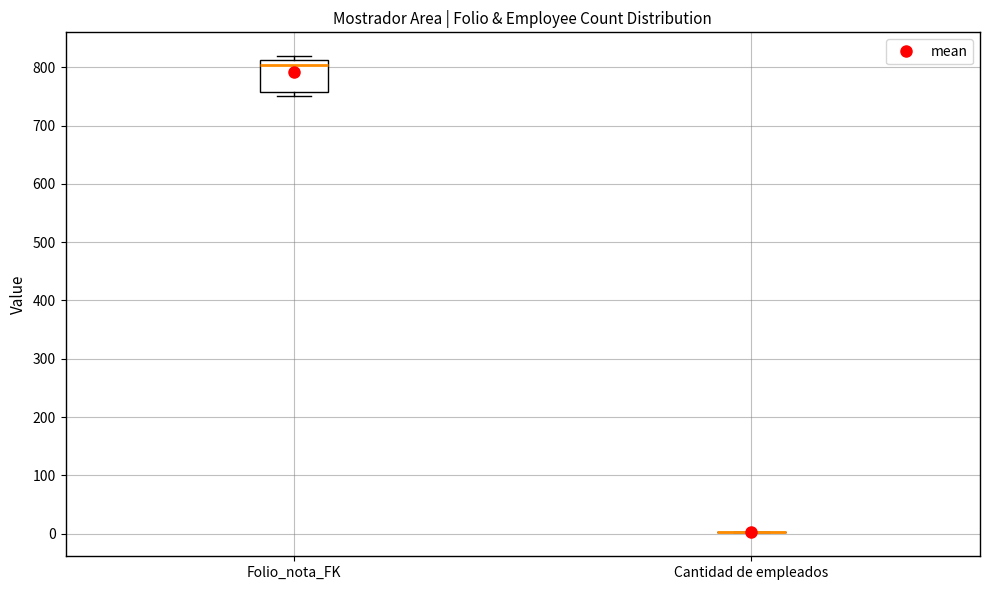

Reading left to right, transcribe this box plot: for each box, give where its median line is, the range the box spans, and where its two whiskers end, as read against the y-axis. The values are not printed on the chart, so give them approximately, as read against the axis.

Folio_nota_FK: median 800, box 760 to 810, whiskers 750 to 820
Cantidad de empleados: box collapsed to a line at 0, whiskers 0 to 0